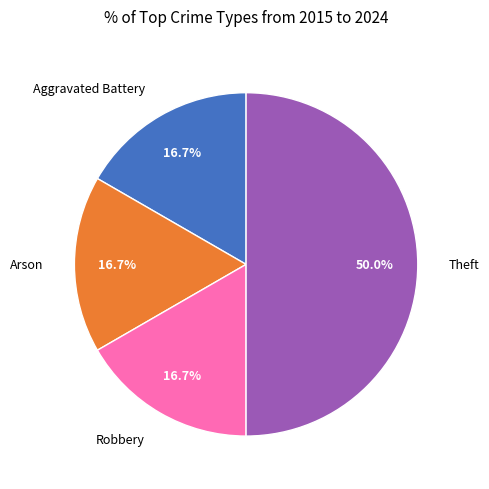

What is the largest slice in the pie chart?

Theft